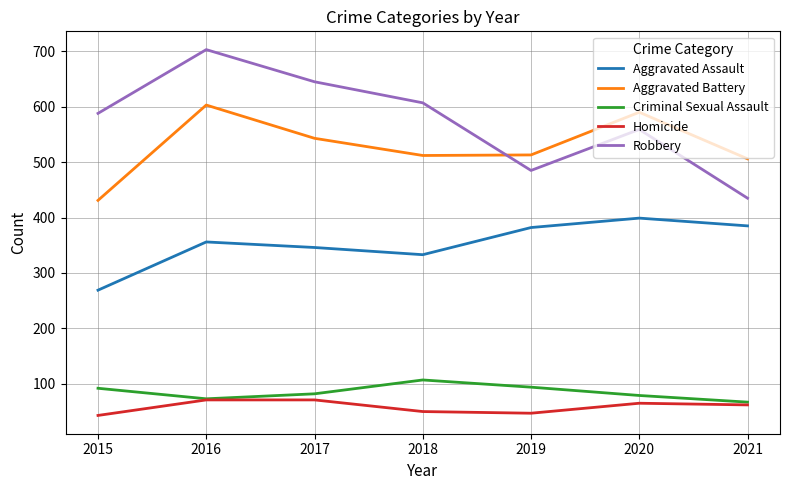

What is the maximum value shown in the chart?

703